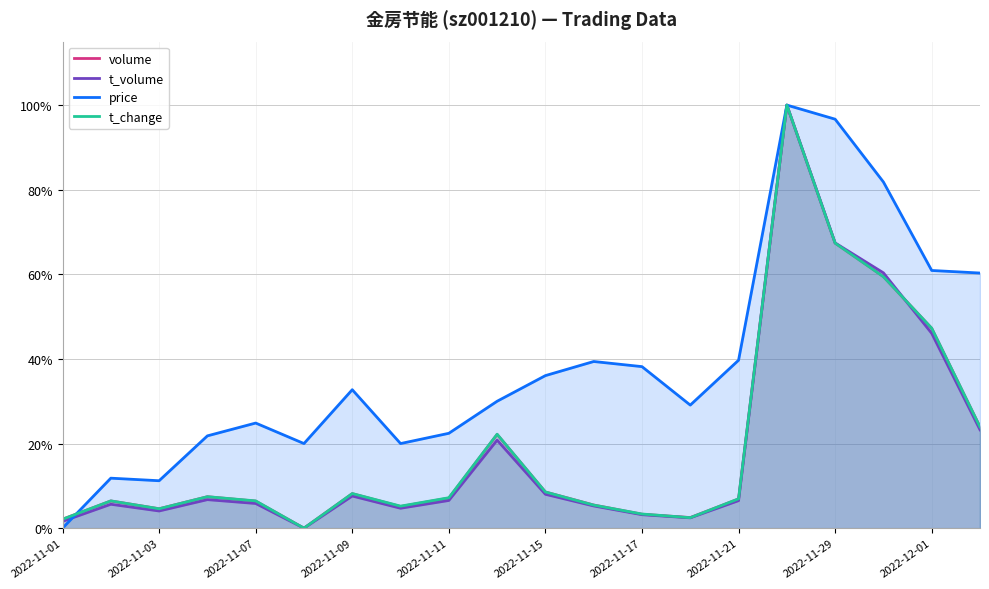

What is the value of the price point at the 16th from the left?

1.0